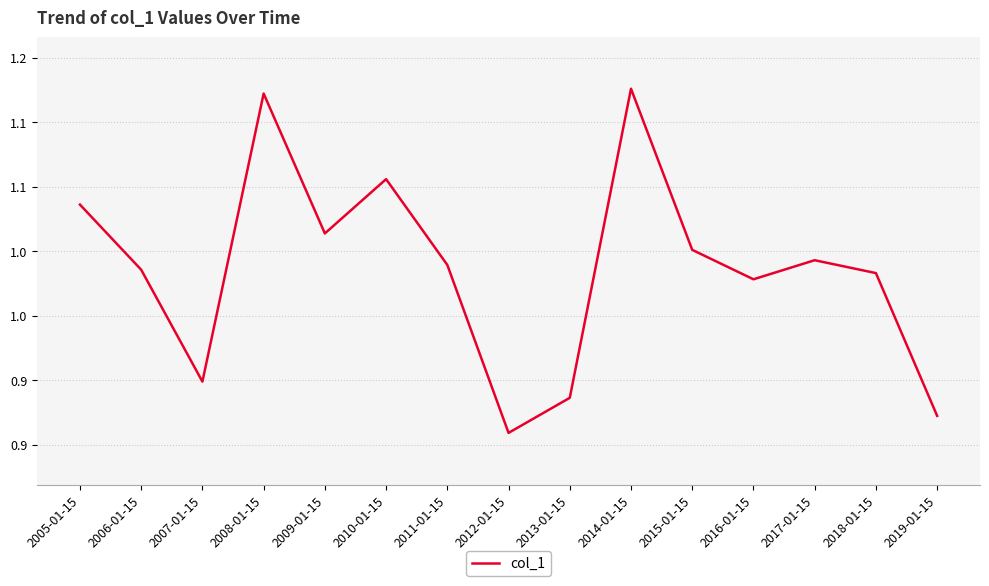

What is the difference between the values at 2018-01-15 and 2005-01-15?

0.1